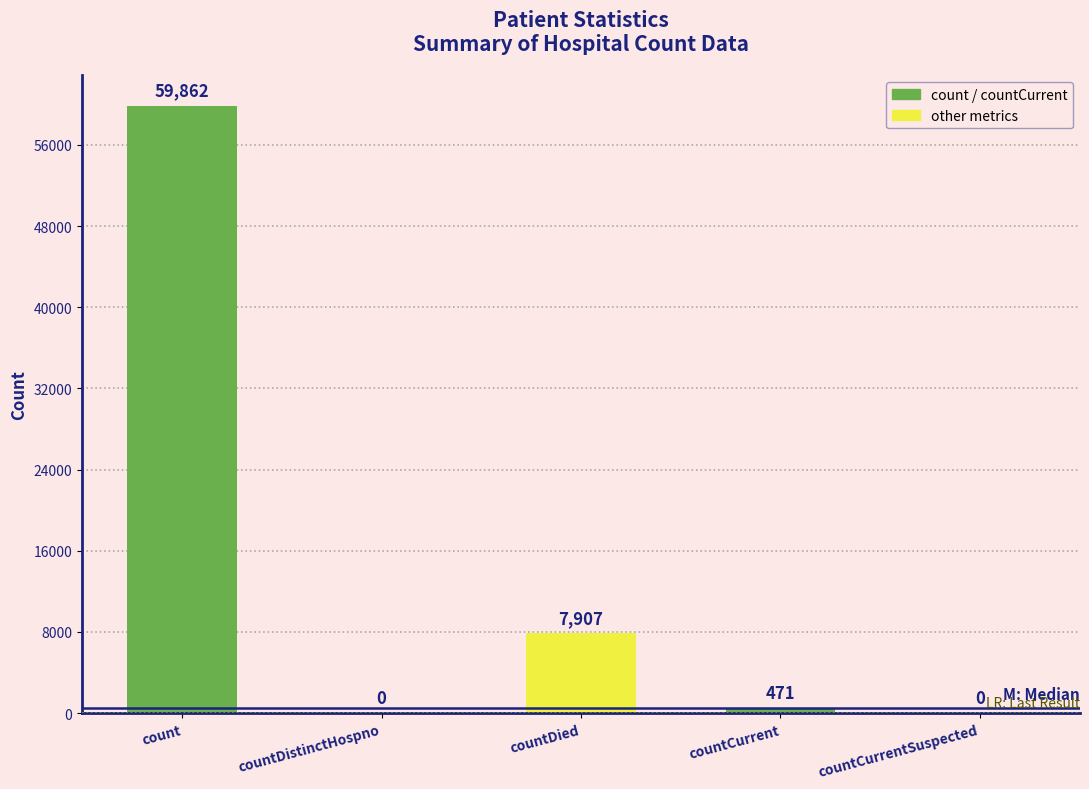

What is the change in value from countDied to countCurrentSuspected?

-7907